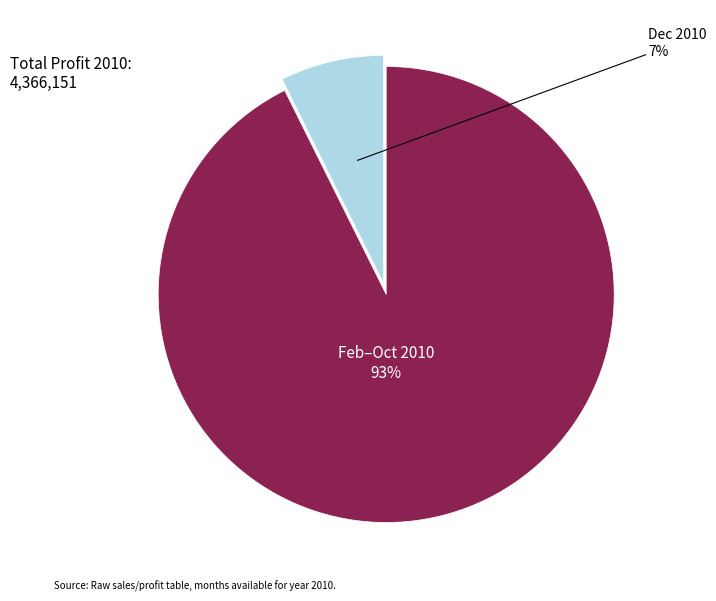

To the nearest percent, what is the average slice percentage?

50%